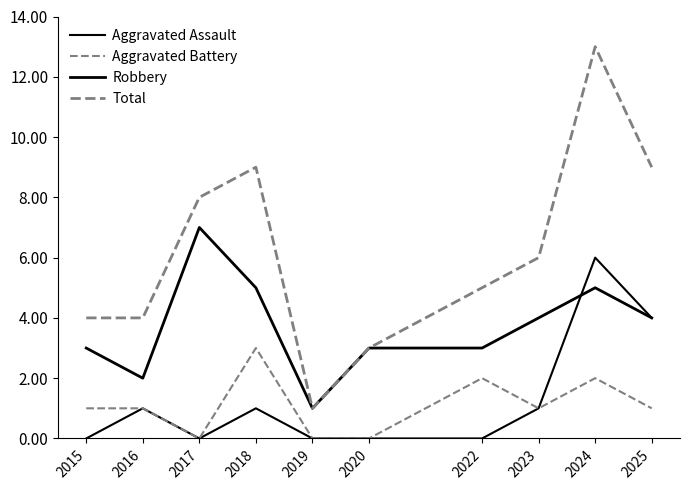

True or false: Aggravated Assault has a value of 1 at 2018.

True